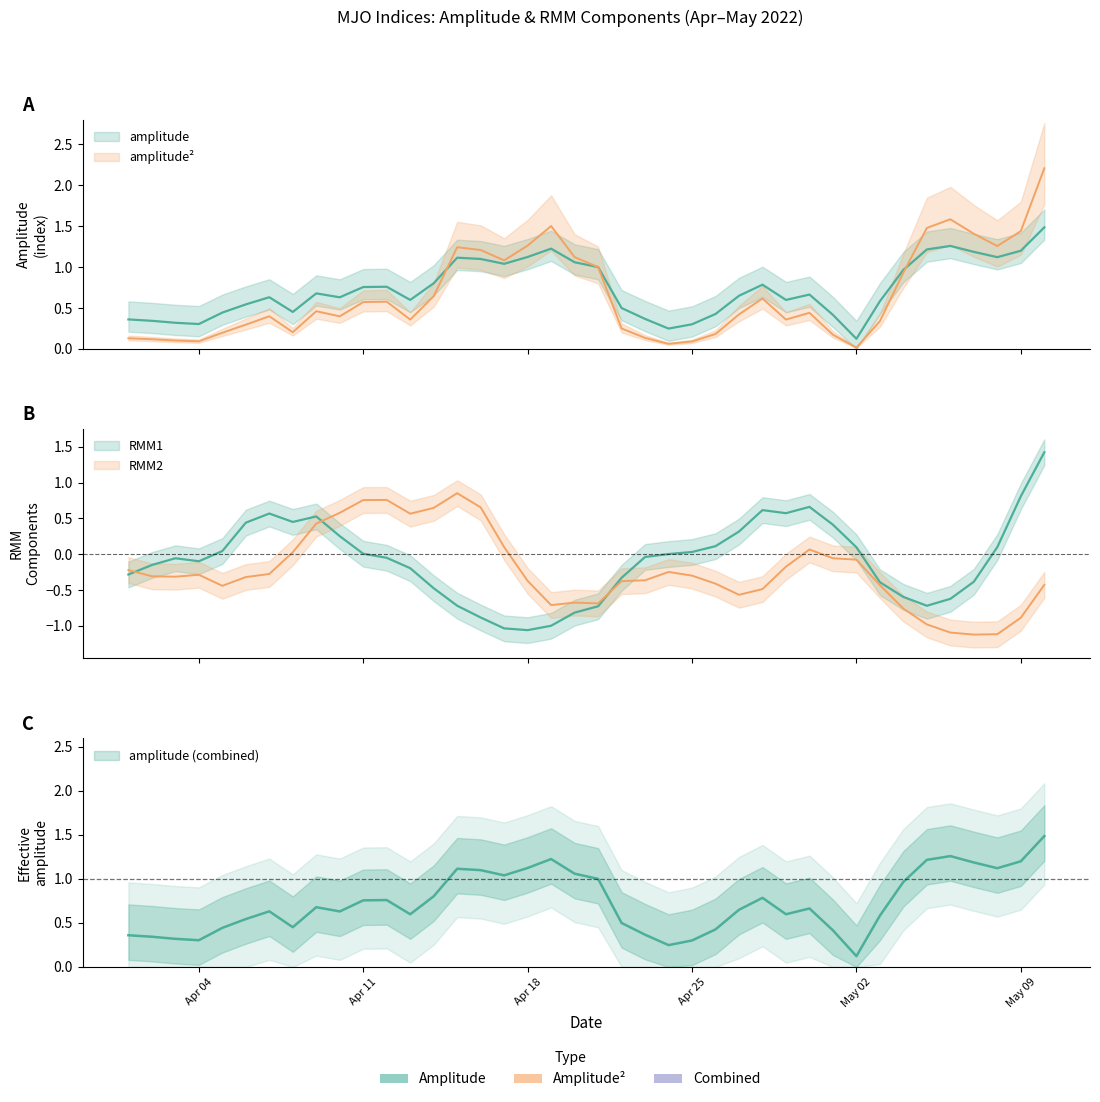

Between which two adjacent categories do RMM2 and amplitude**2 first intersect?

2022-04-09 and 2022-04-10